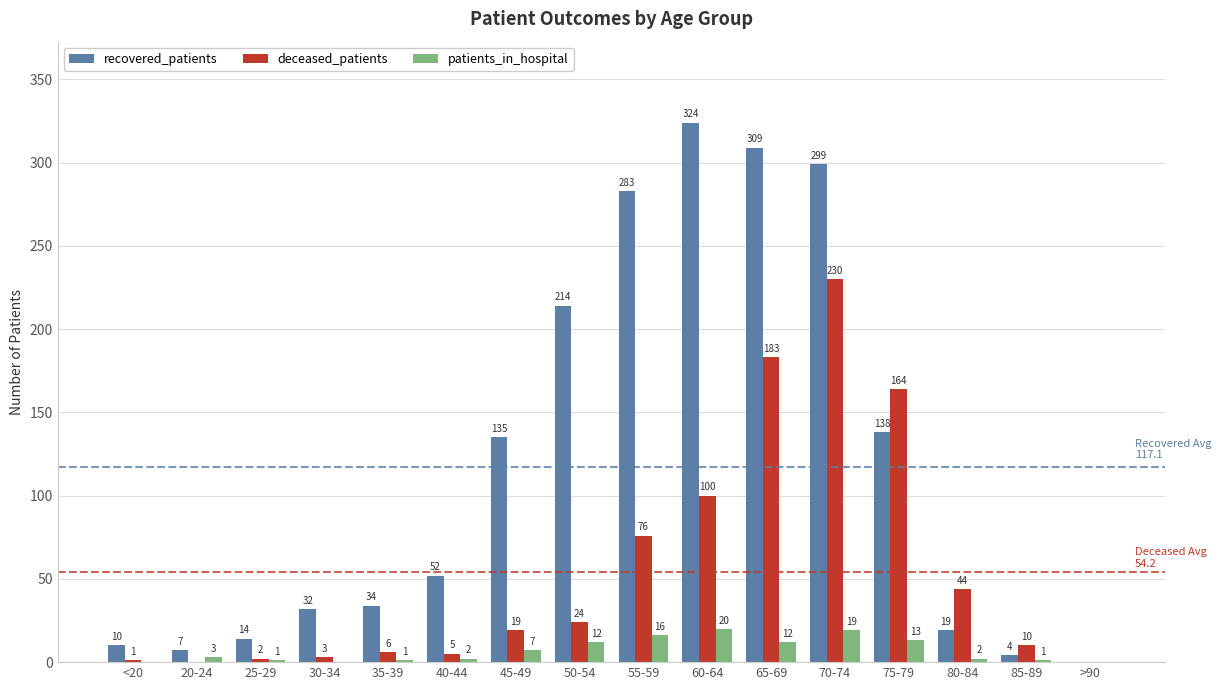

The value of deceased_patients at 50-54 is 12. True or false?

False